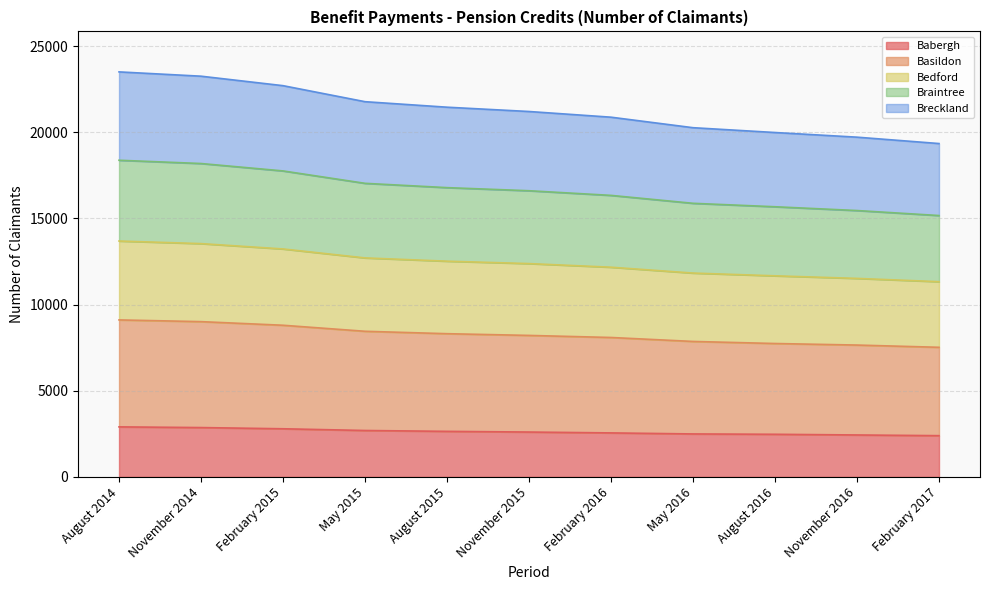

What position from the right is August 2015?

7